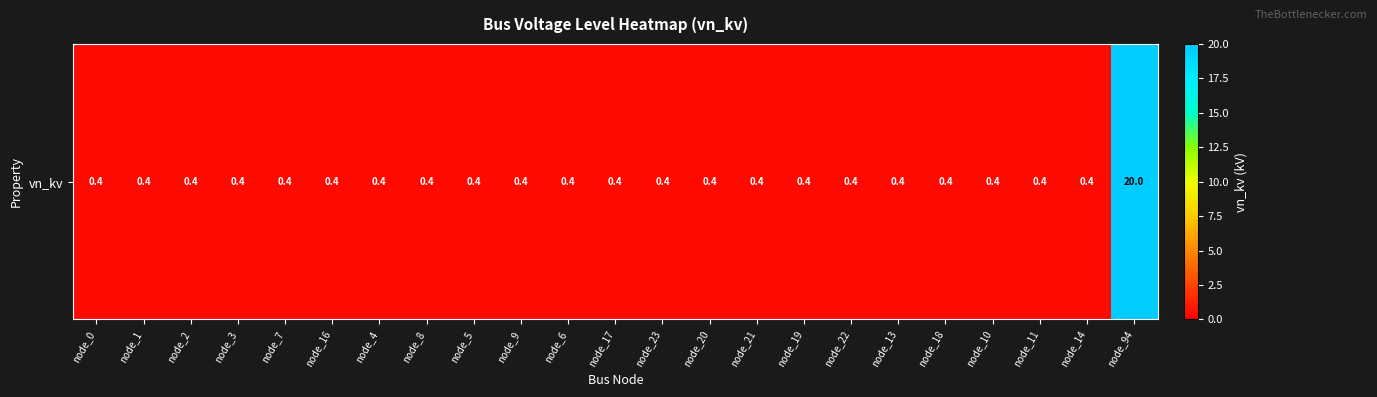

Is it true that the value at node_22 is 0.7?

False